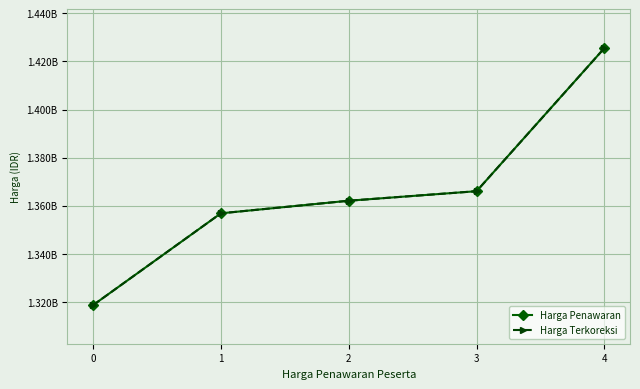

How many data points does each series have?

5